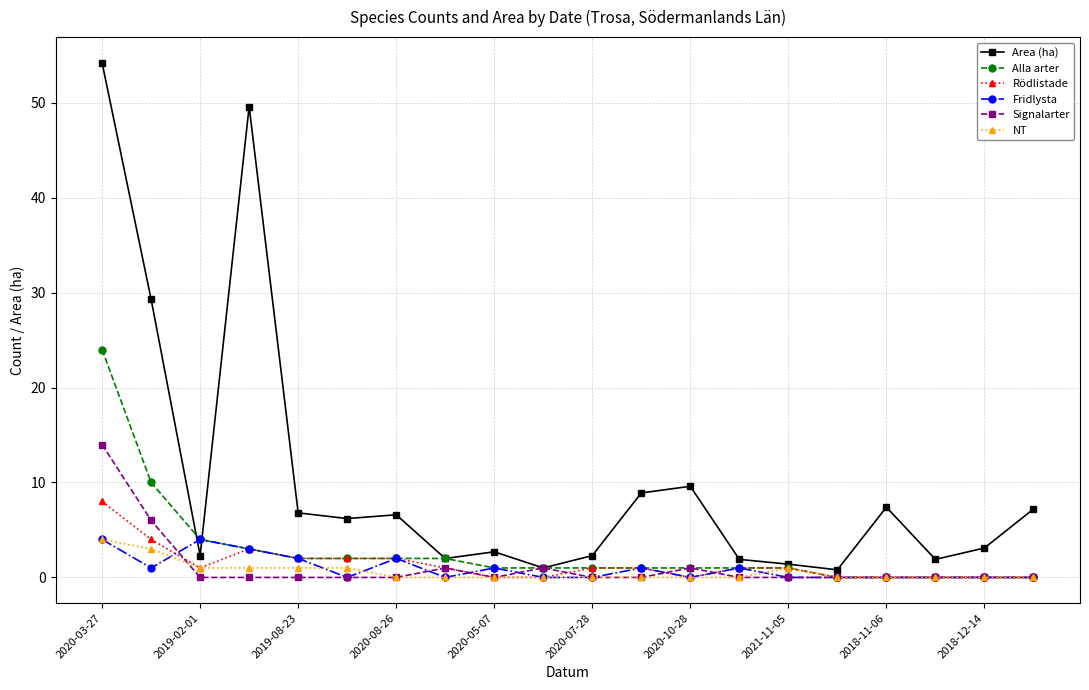

What is the value of the Rödlistade point at the 7th from the left?

2.0